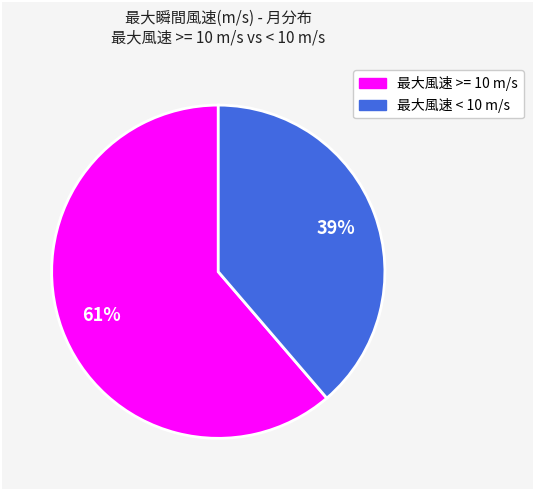

Is the sum of 最大風速 < 10 m/s and 最大風速 >= 10 m/s greater than half?

Yes